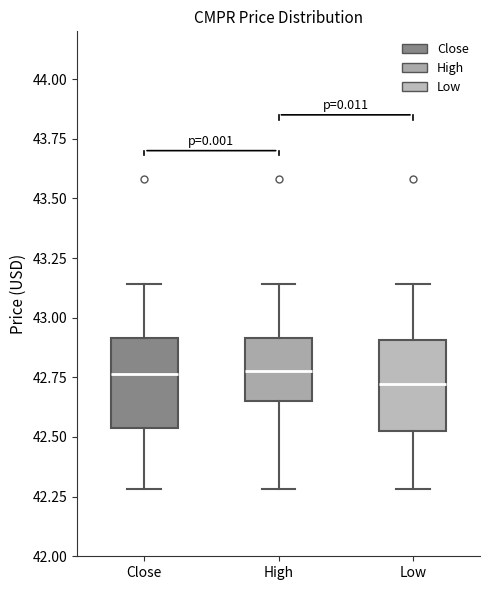

Reading left to right, read every box against the y-axis: the position of its median line, the range the box covers, and the ends of its whiskers. The values are not printed on the chart, so give them approximately, as read against the axis.

Close: median 42.75, box 42.55 to 42.90, whiskers 42.30 to 43.15
High: median 42.80, box 42.65 to 42.90, whiskers 42.30 to 43.15
Low: median 42.70, box 42.55 to 42.90, whiskers 42.30 to 43.15